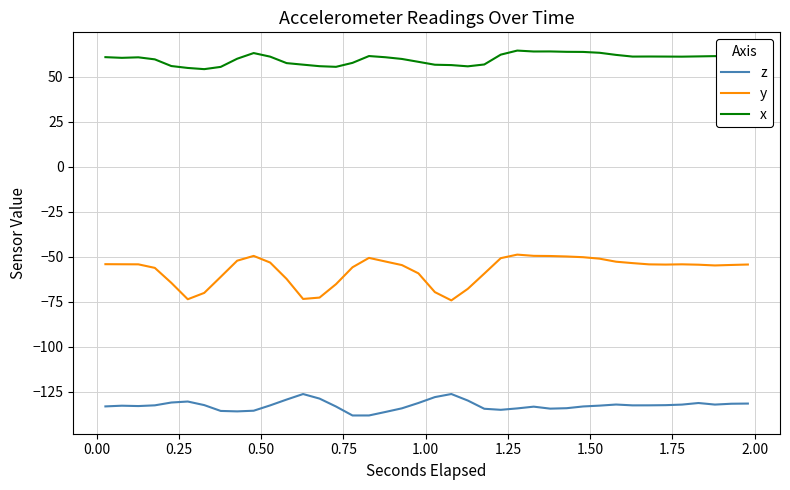

True or false: y and x cross at least once.

False